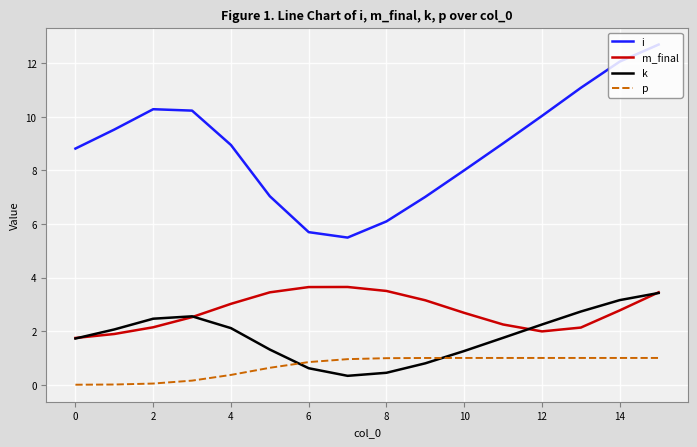

Which series has the largest range (max minus min)?

i